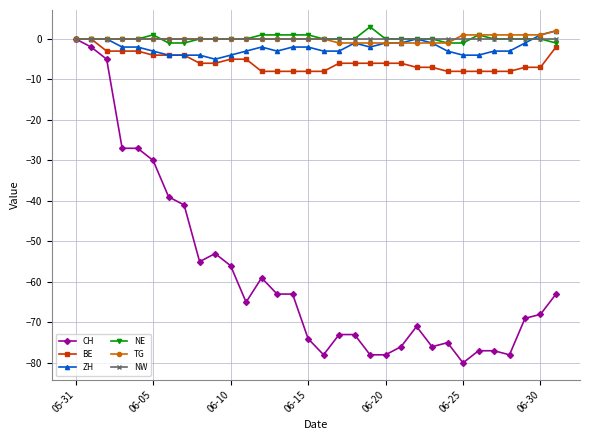

True or false: CH has more than 0 points higher than both neighbors.

True